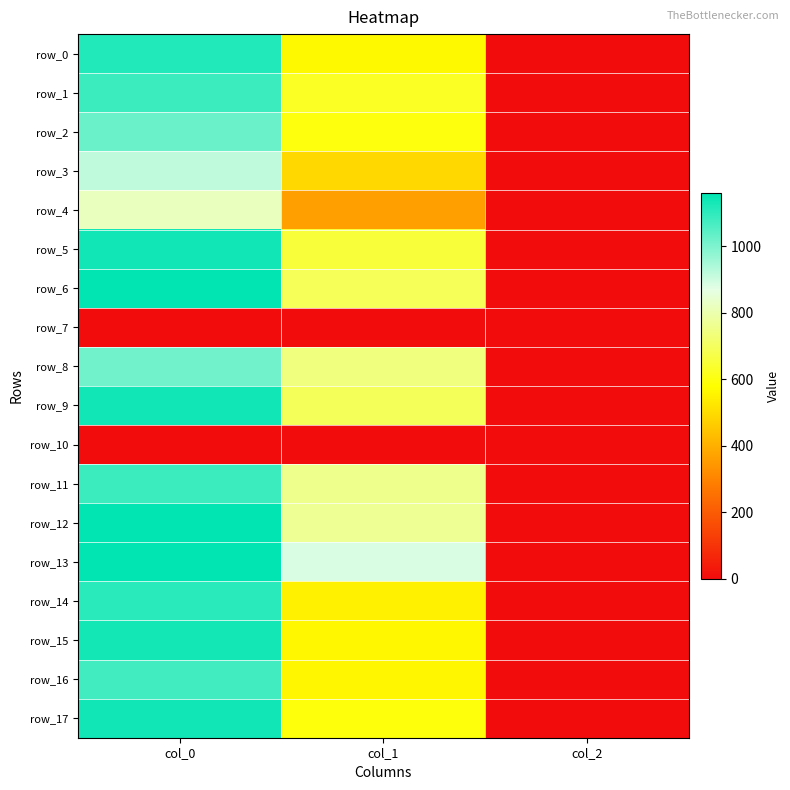

Which category has the highest value in the row_12 series?

col_0